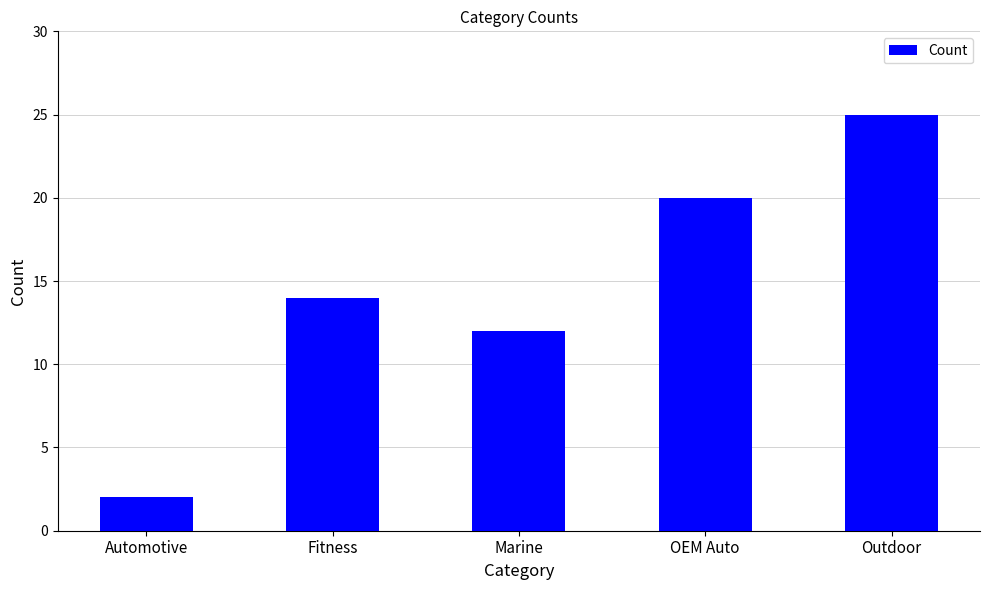

List the labels in order of value, smallest first.

Automotive, Marine, Fitness, OEM Auto, Outdoor